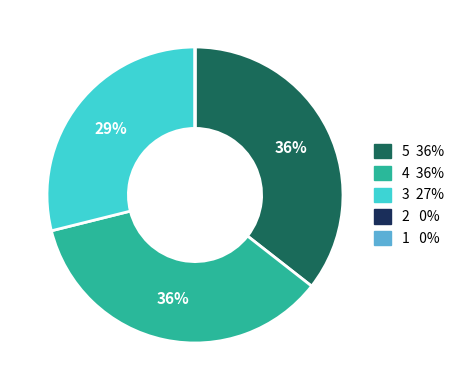

To the nearest percent, what is the difference between the largest and smallest slice percentages?

36%